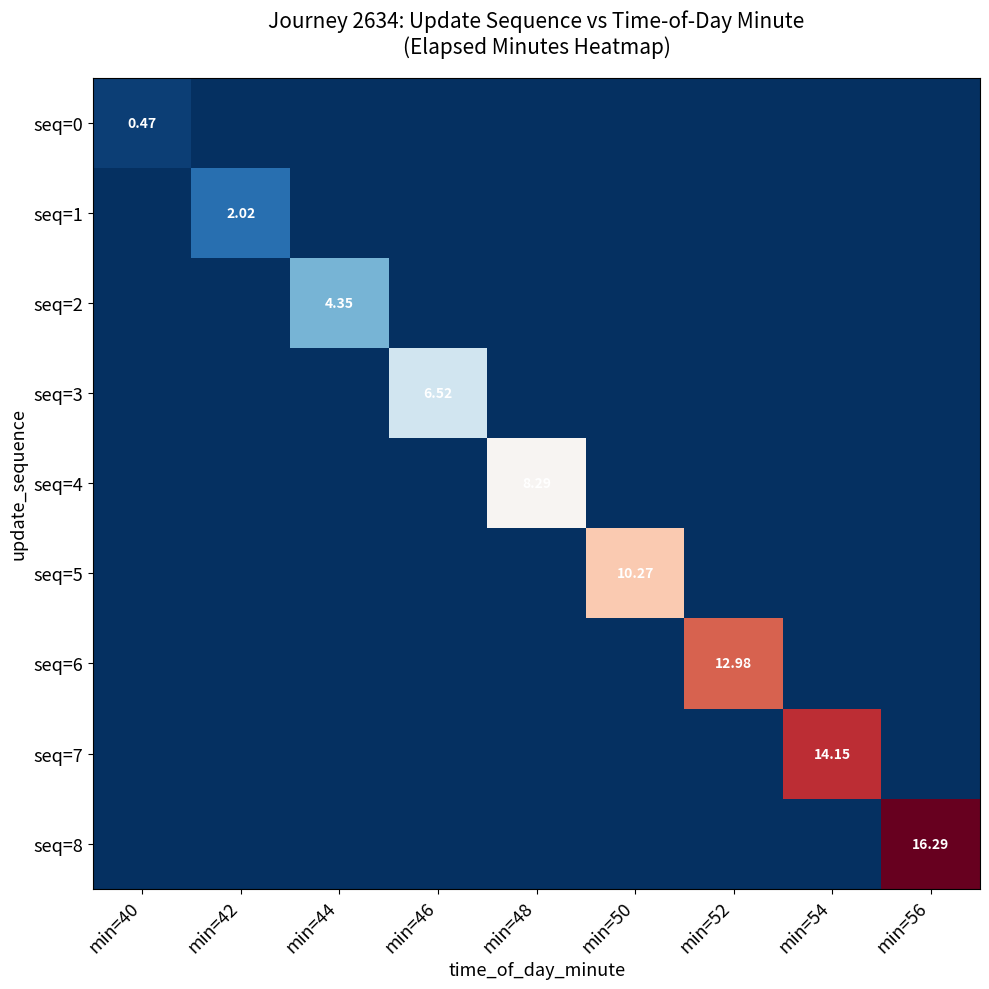

What is the spread (max minus min) of values at min=50?

10.3